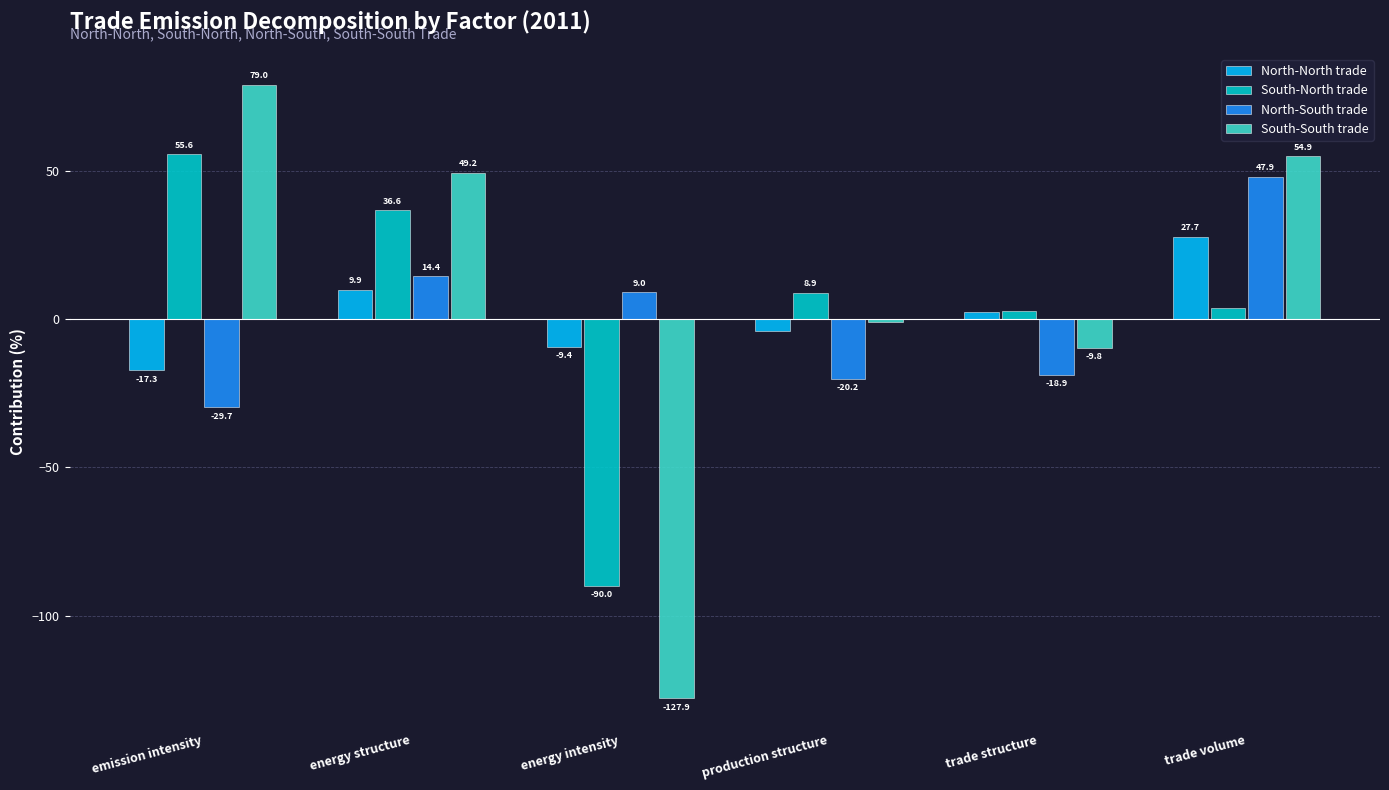

What is the highest value of the South-South trade series?

79.0